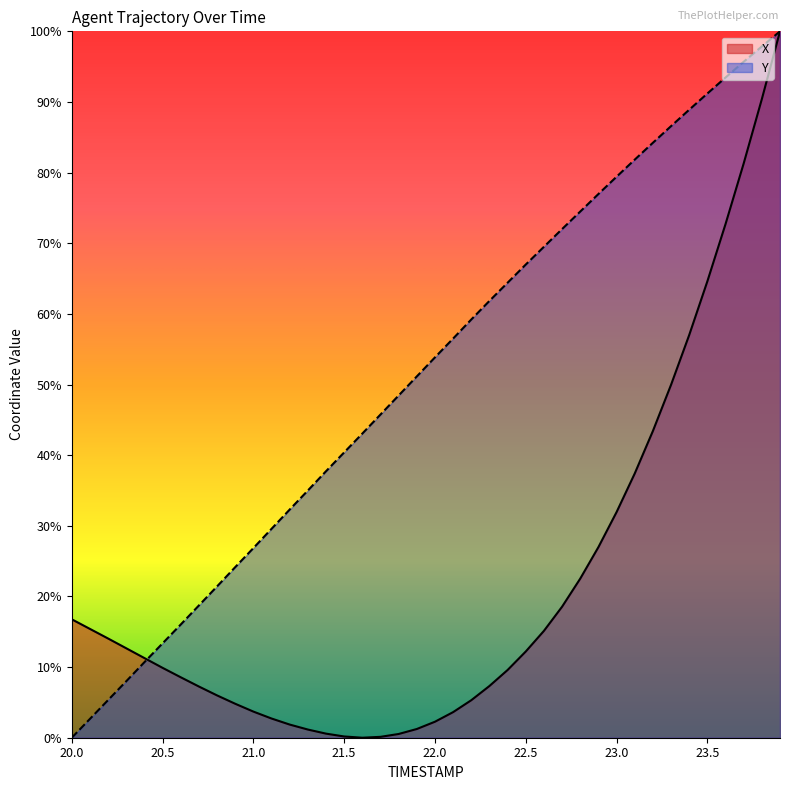

Is the value of Y at 21.3 greater than the value of X at 23.1?

No